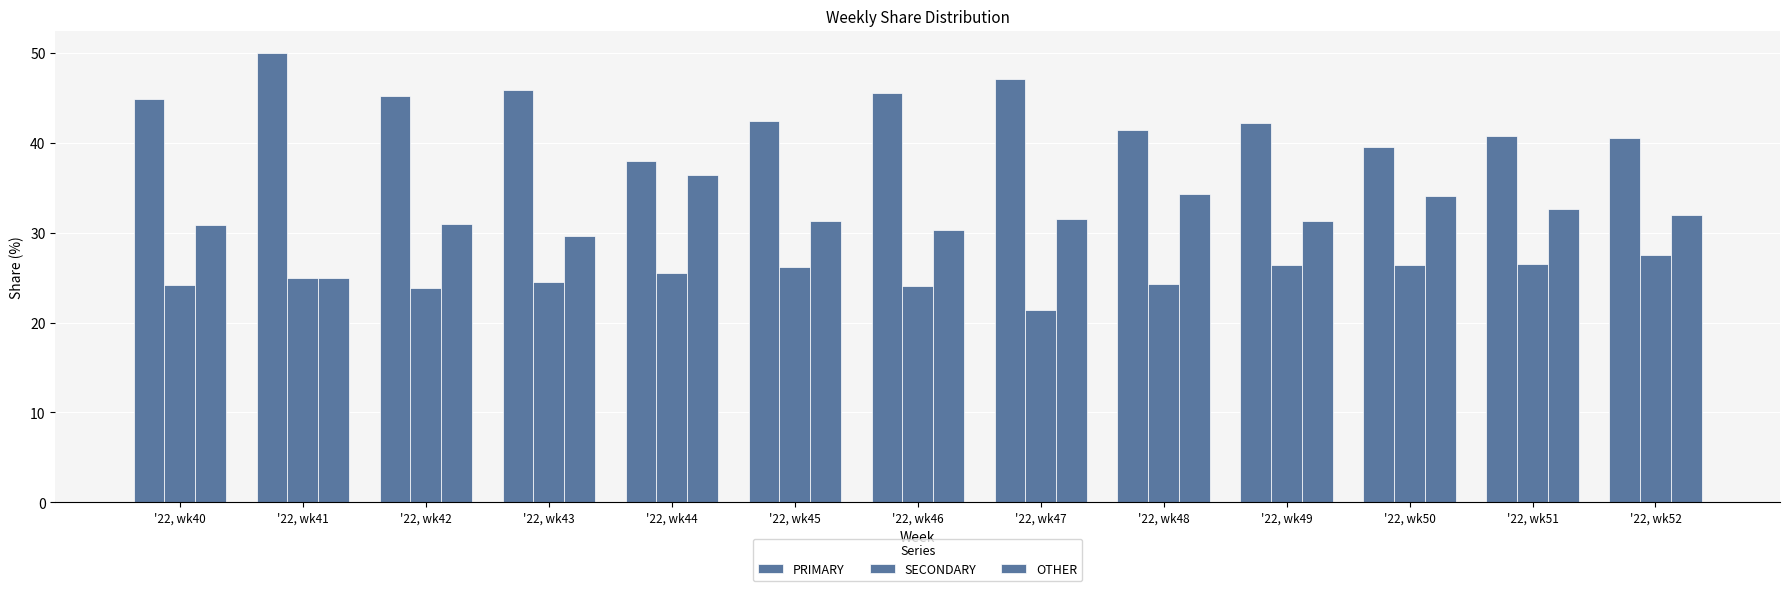

What is the value of the SECONDARY bar at the 10th from the left?

26.4